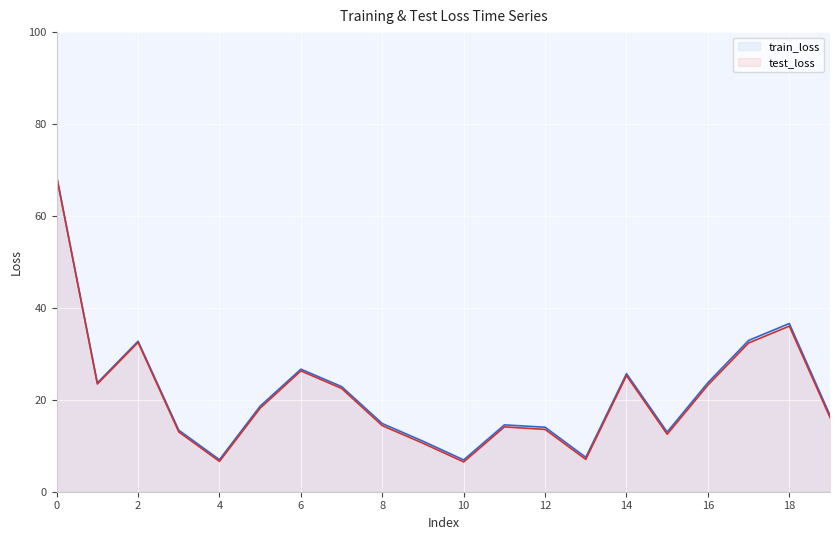

What is the minimum value shown in the chart?

6.5